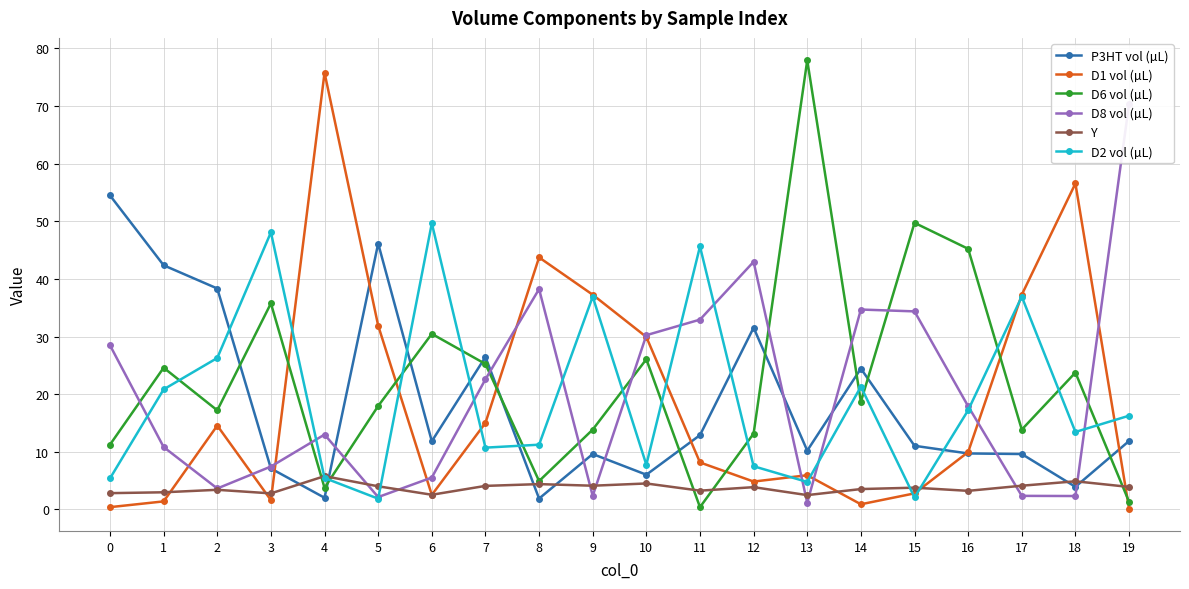

True or false: Y has a value of 5.8 at 4.

True